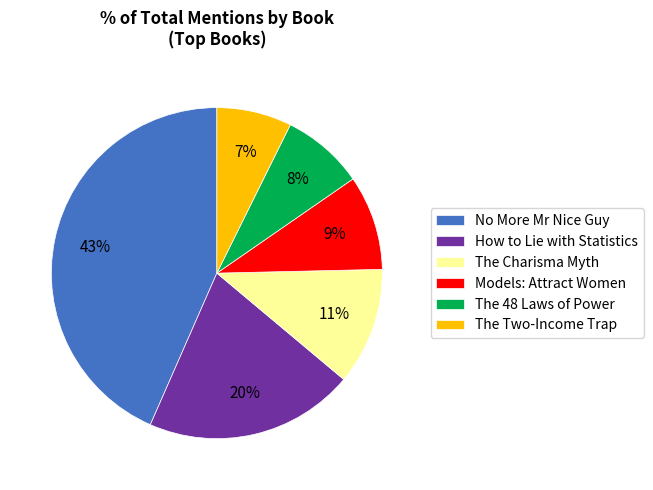

To the nearest percent, what is the difference between the How to Lie with Statistics and The 48 Laws of Power slice percentages?

12%